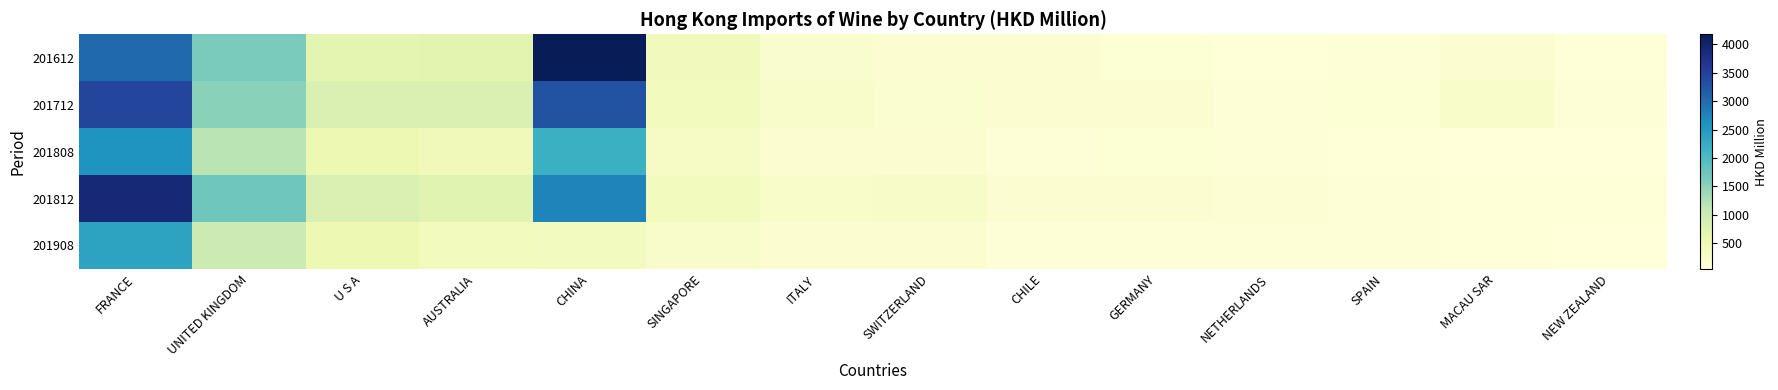

At which category is the sum across all series the highest?

FRANCE